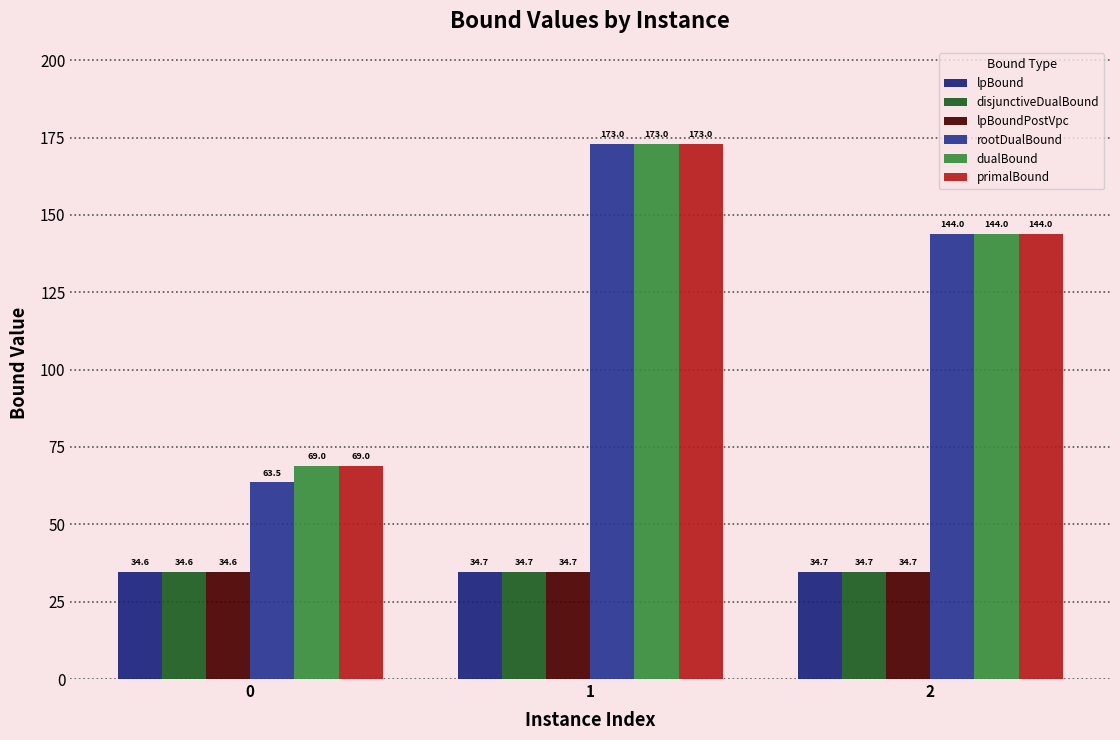

Does the chart contain stacked bars?

No